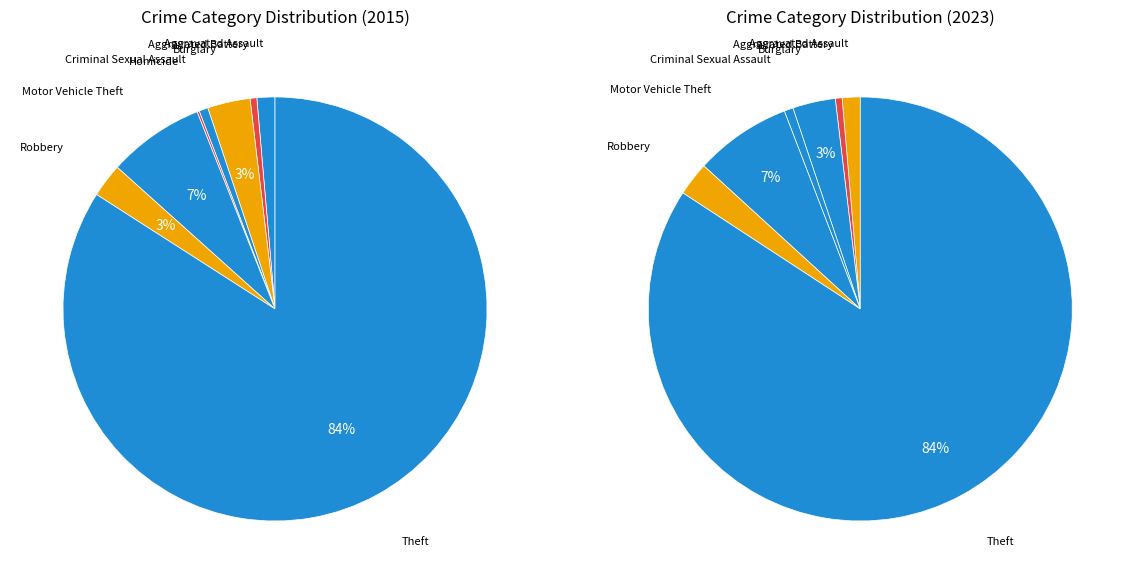

The Burglary slice represents 3% of the pie. True or false?

True